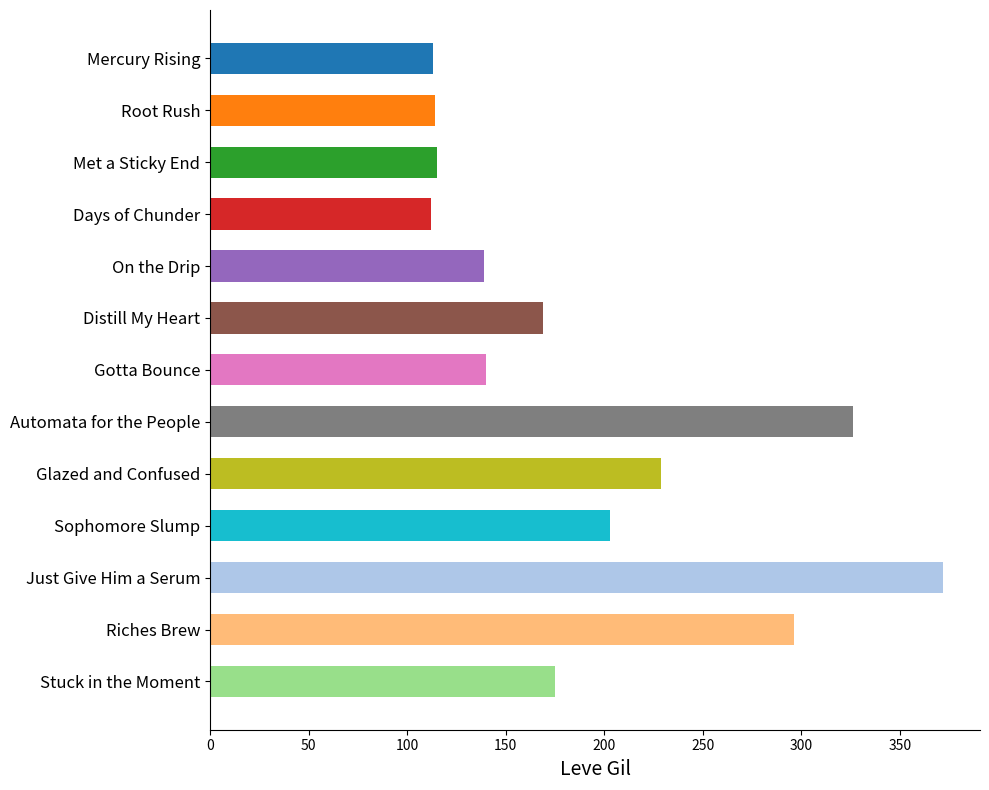

What position from the top is Riches Brew?

12